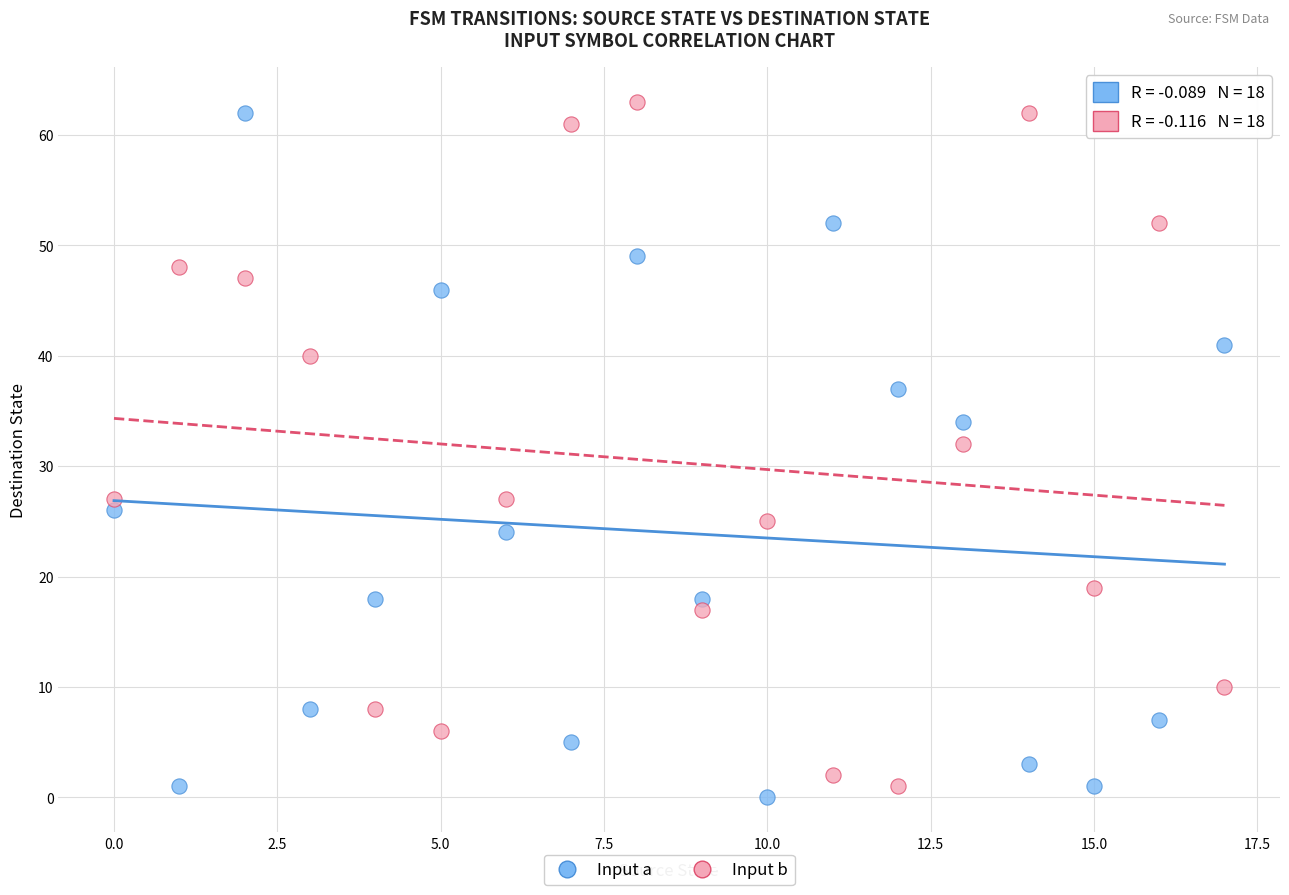

Across all data points, what is the range of Y values (max minus min)?

63